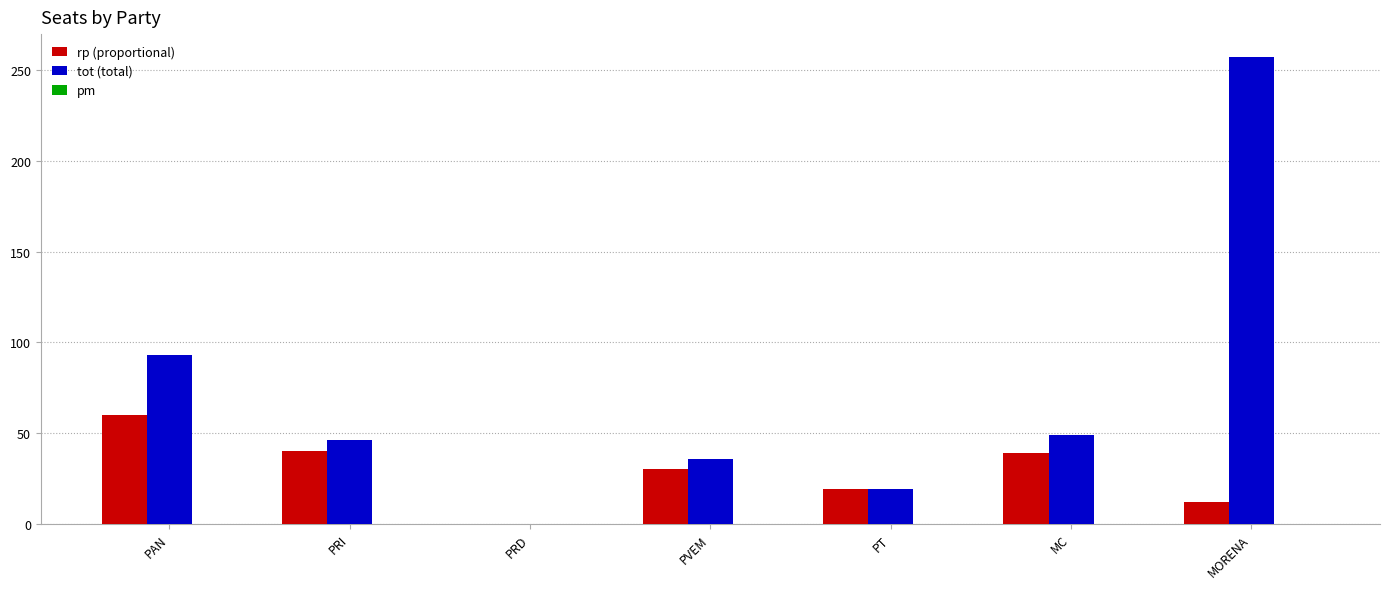

What is the total value across all series at PAN?

153